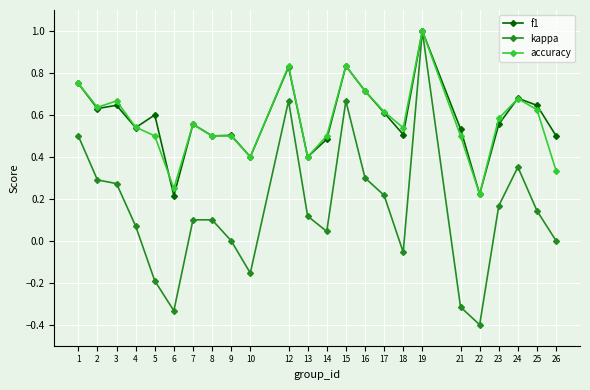

Which series has the largest range (max minus min)?

kappa